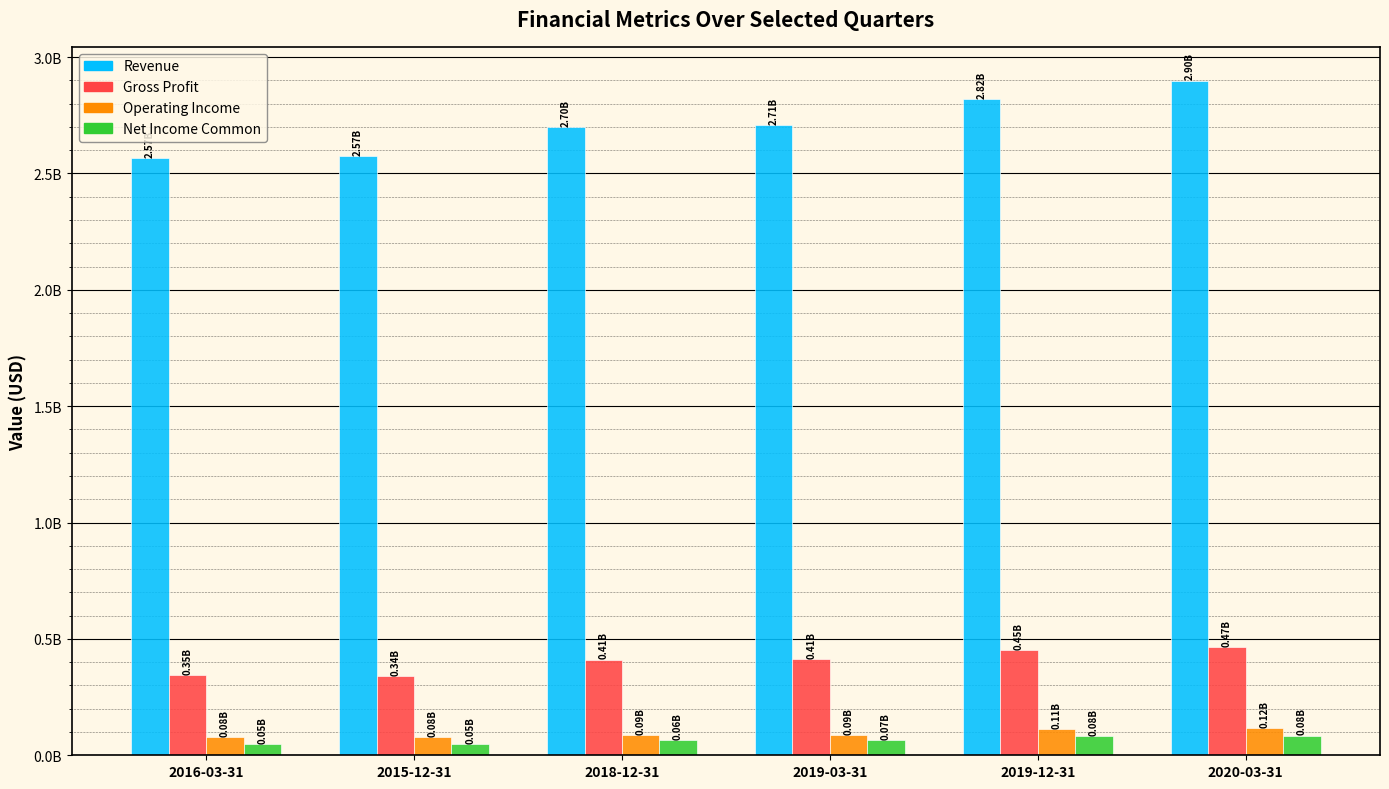

Between 2018-12-31 and 2020-03-31, which series saw the biggest shift?

Revenue